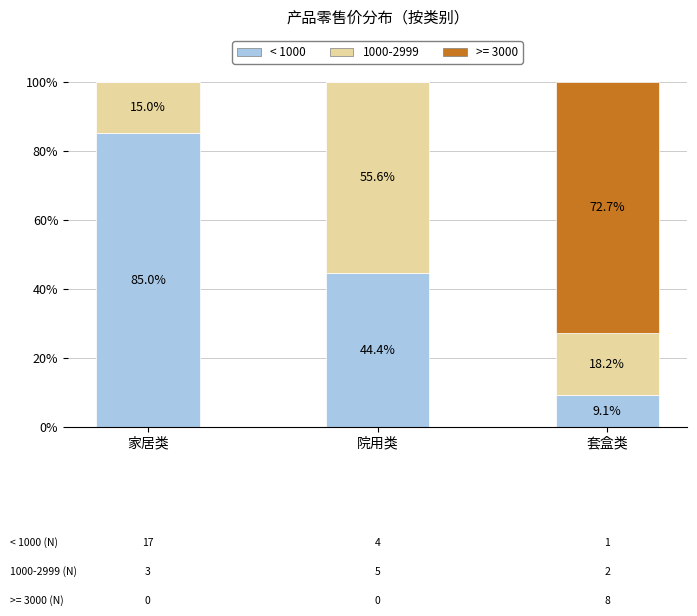

Reading left to right, list the values for the < 1000 series.

家居类=85.0	院用类=44.4	套盒类=9.1